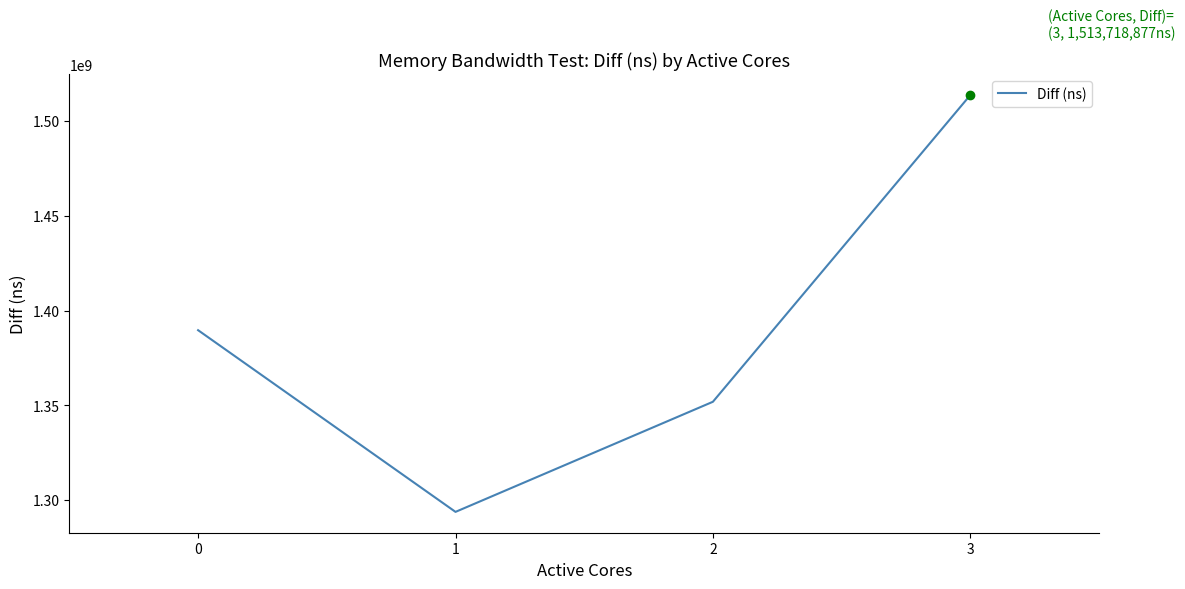

Which category has the highest value across all series?

3